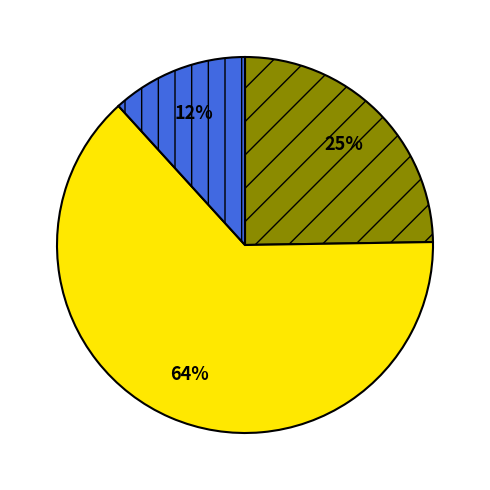

To the nearest percent, what is the average slice percentage?

33%